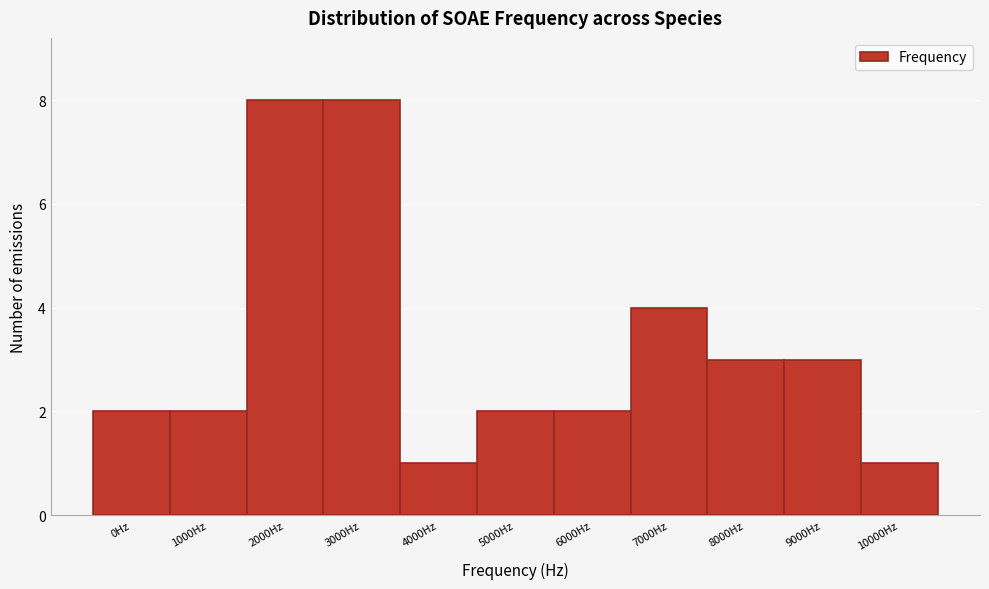

Reading left to right, what are all the values shown in this chart?

2	2	8	8	1	2	2	4	3	3	1